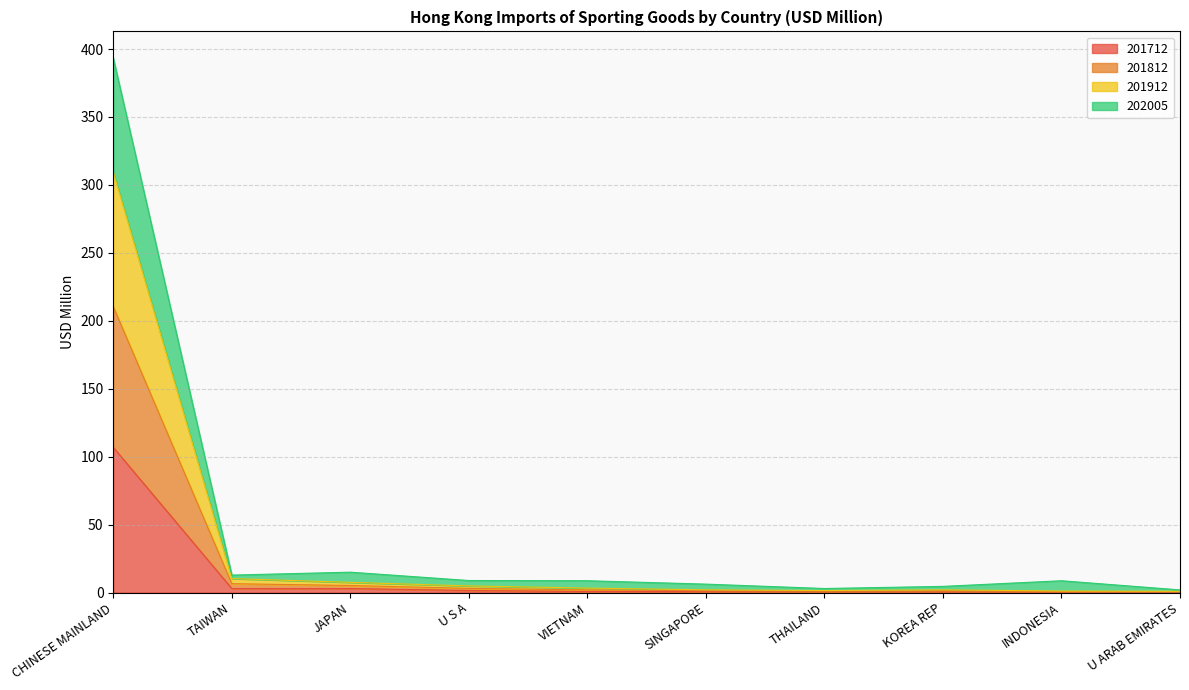

What is the highest value of the 201712 series?

106.8